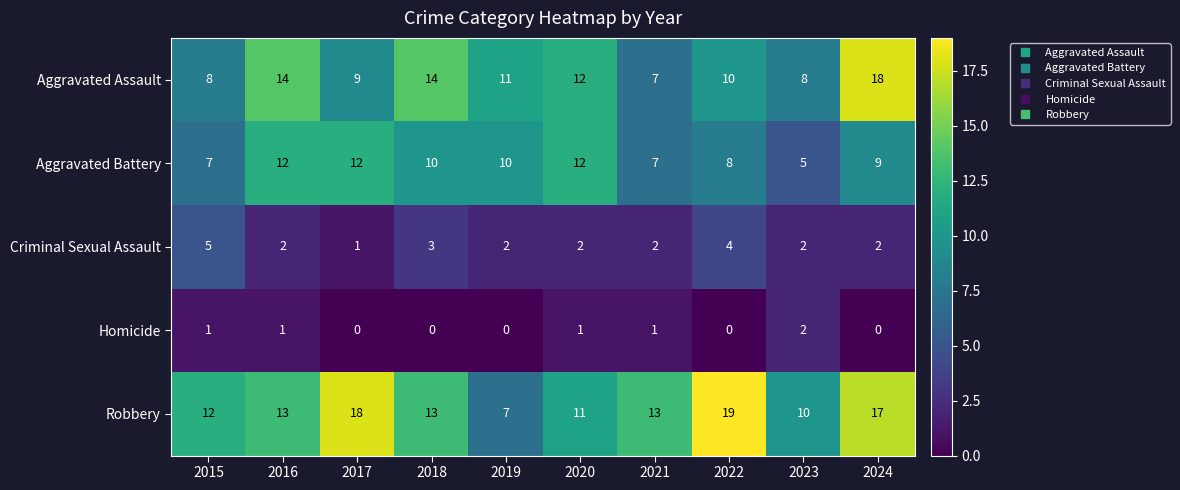

Rank the series by their maximum value, from highest to lowest.

Robbery, Aggravated Assault, Aggravated Battery, Criminal Sexual Assault, Homicide